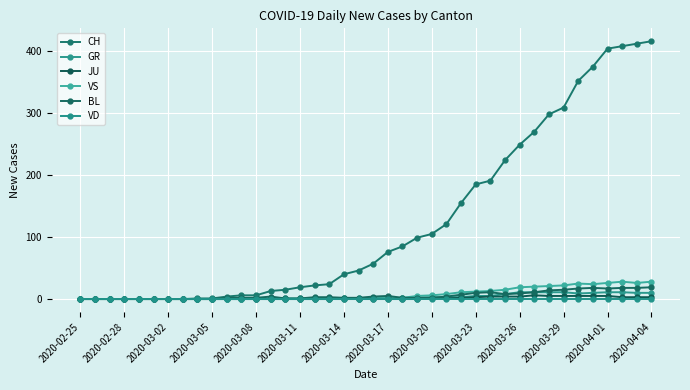

How many lines are shown in the chart?

6